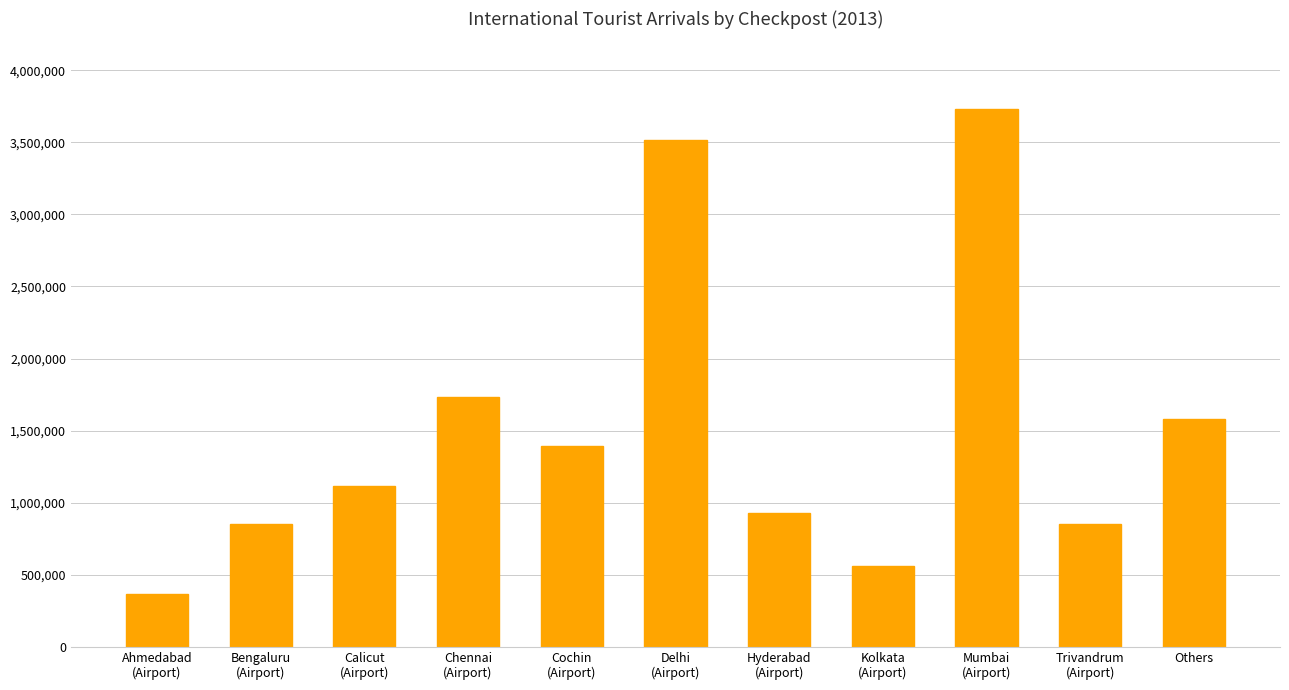

True or false: the data shows 2393916 at Cochin
(Airport).

False